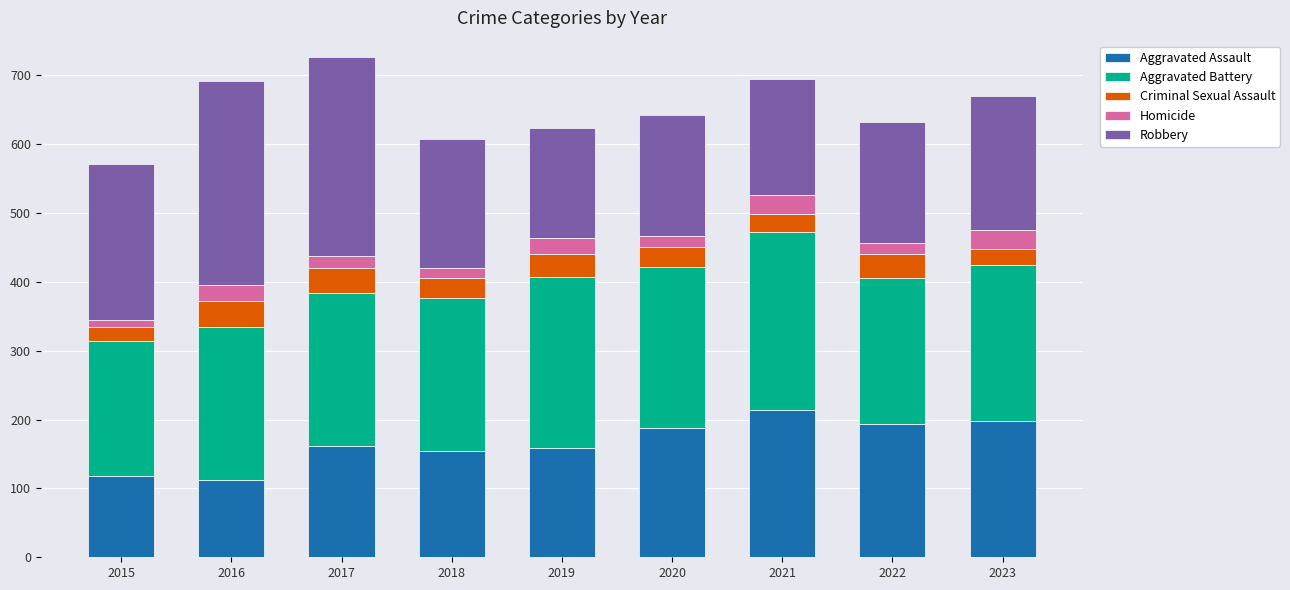

What is the minimum value for Aggravated Assault?

112